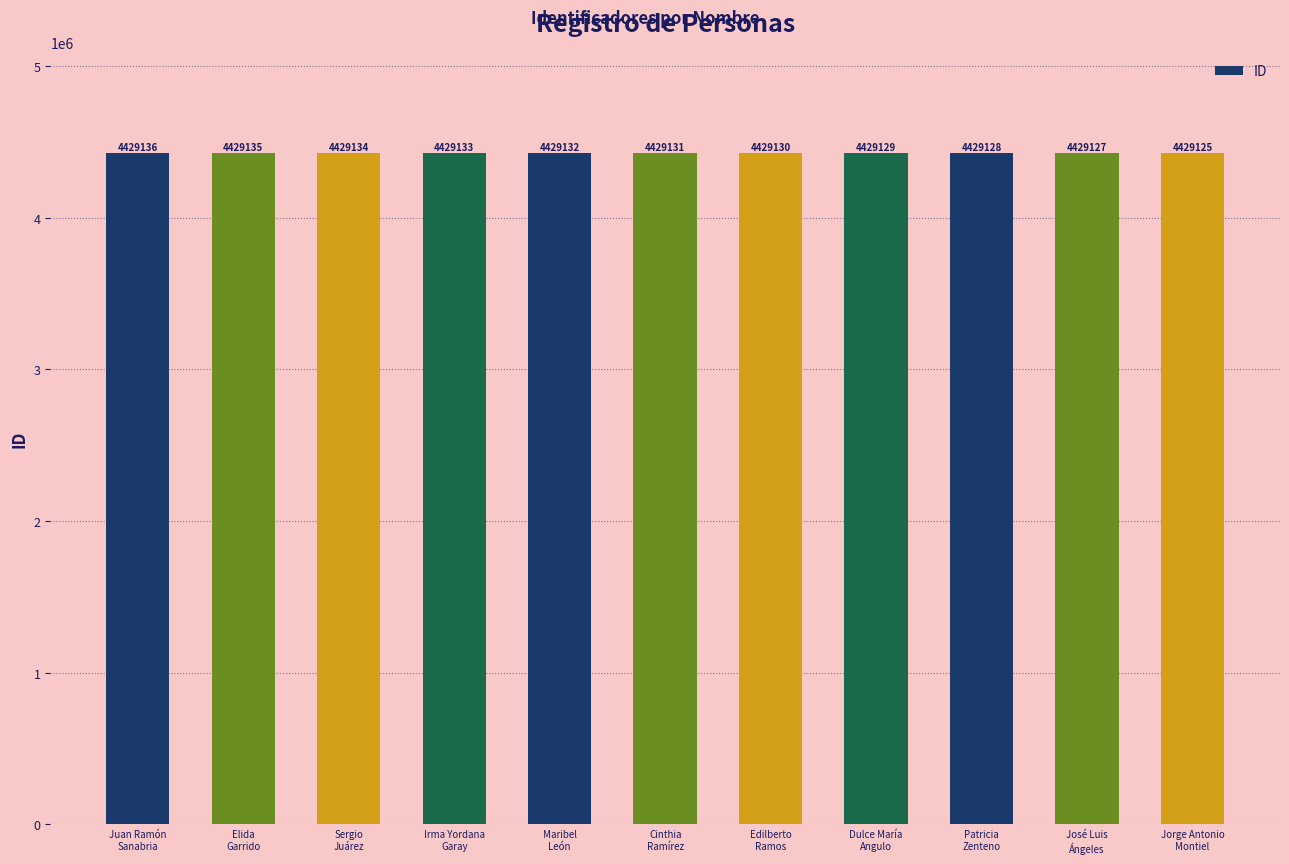

What is the approximate value at Patricia
Zenteno, to the nearest 5?

4429130